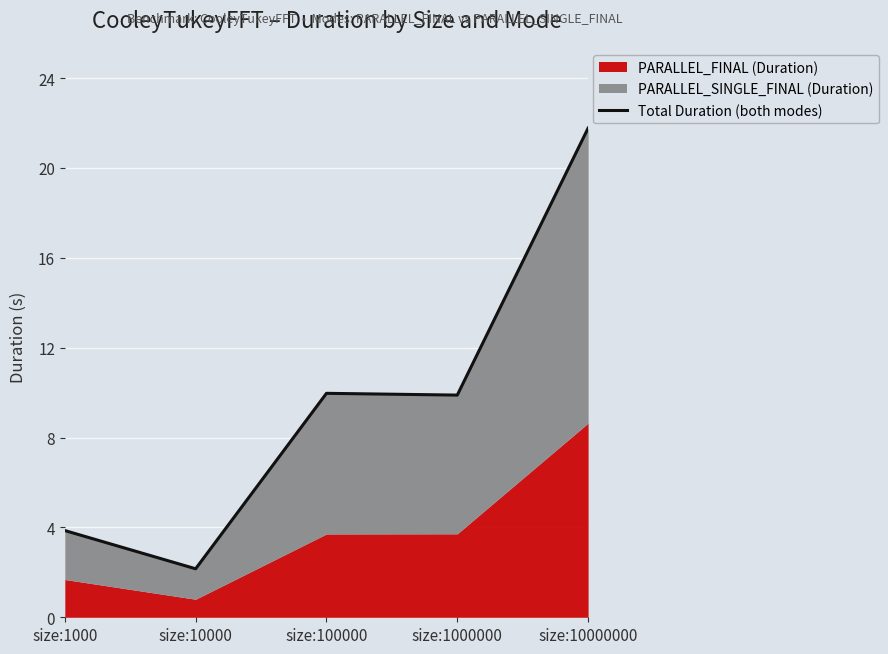

How many lines are shown in the chart?

1